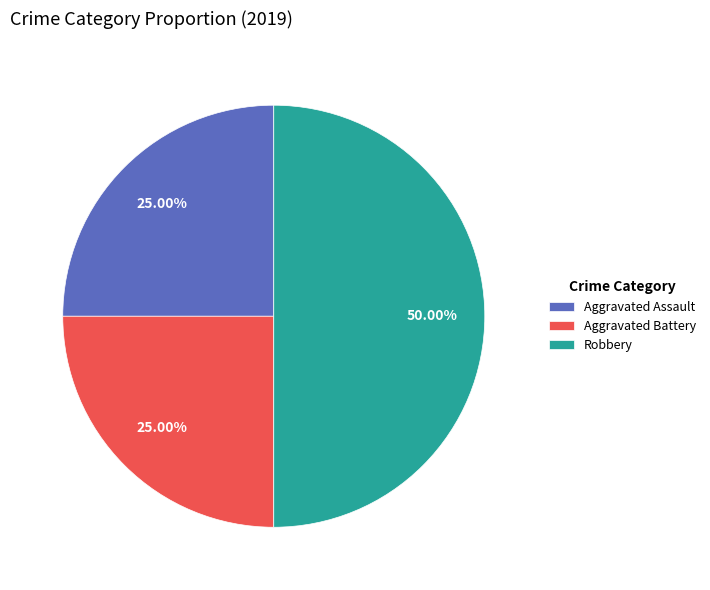

To the nearest percent, what is the average slice percentage?

33%